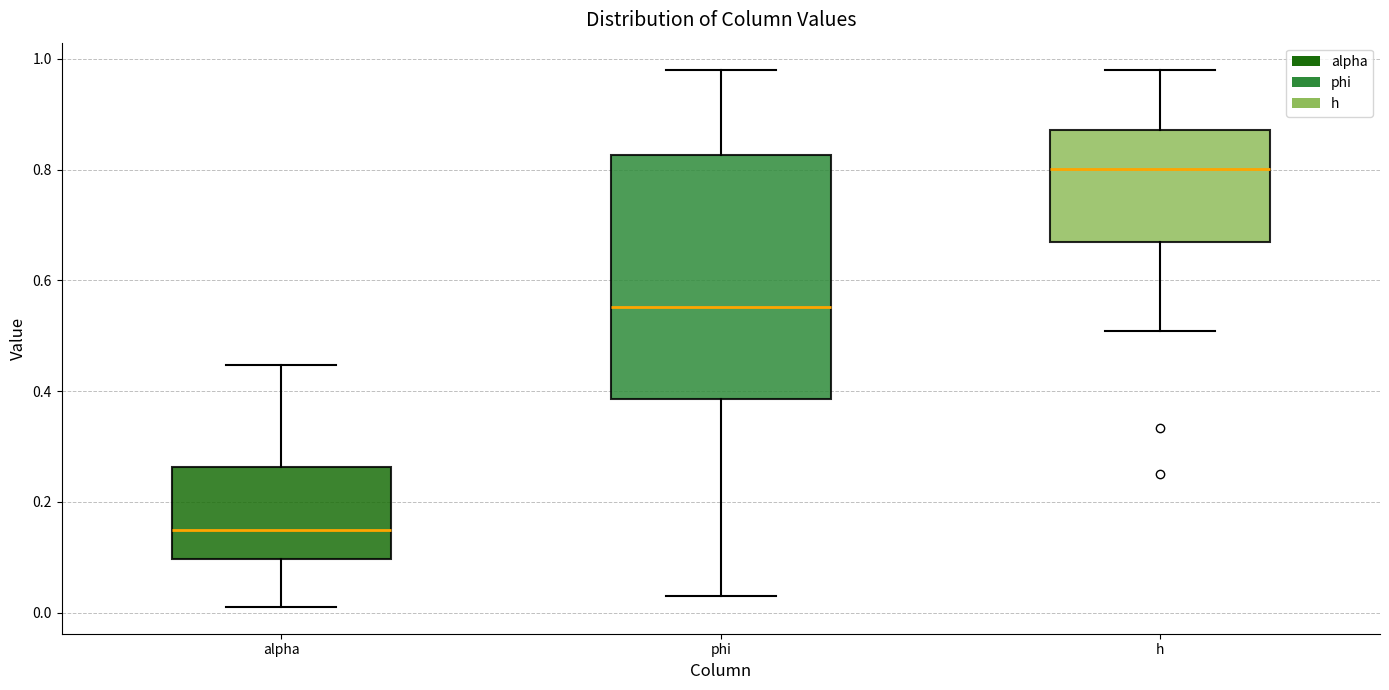

Which box's median line is the lowest?

alpha